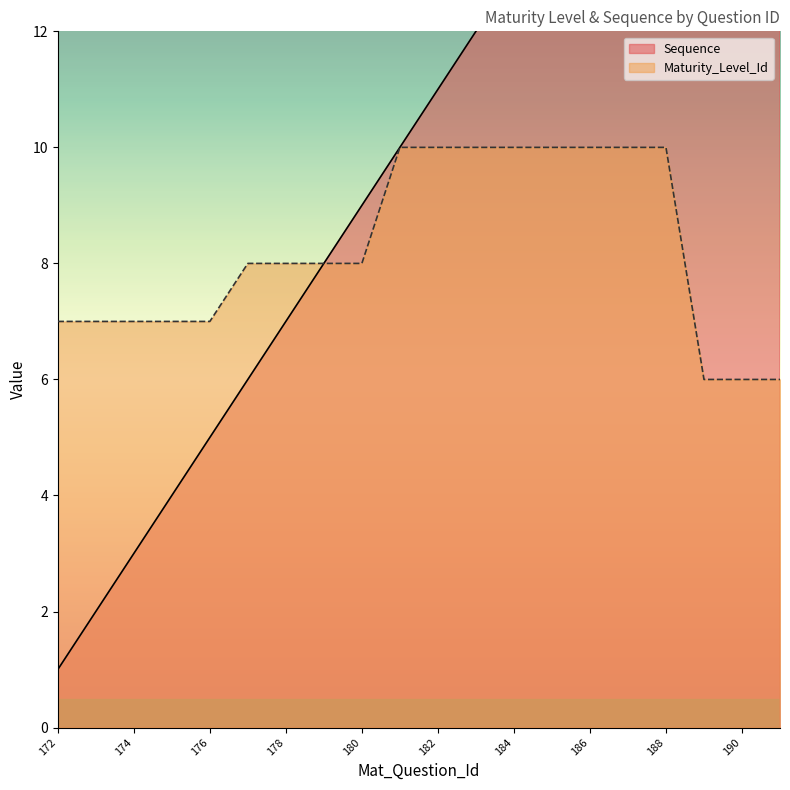

Reading right to left, list all the values displayed in this chart.

Sequence: 20	19	18	17	16	15	14	13	12	11	10	9	8	7	6	5	4	3	2	1
Maturity_Level_Id: 6	6	6	10	10	10	10	10	10	10	10	8	8	8	8	7	7	7	7	7